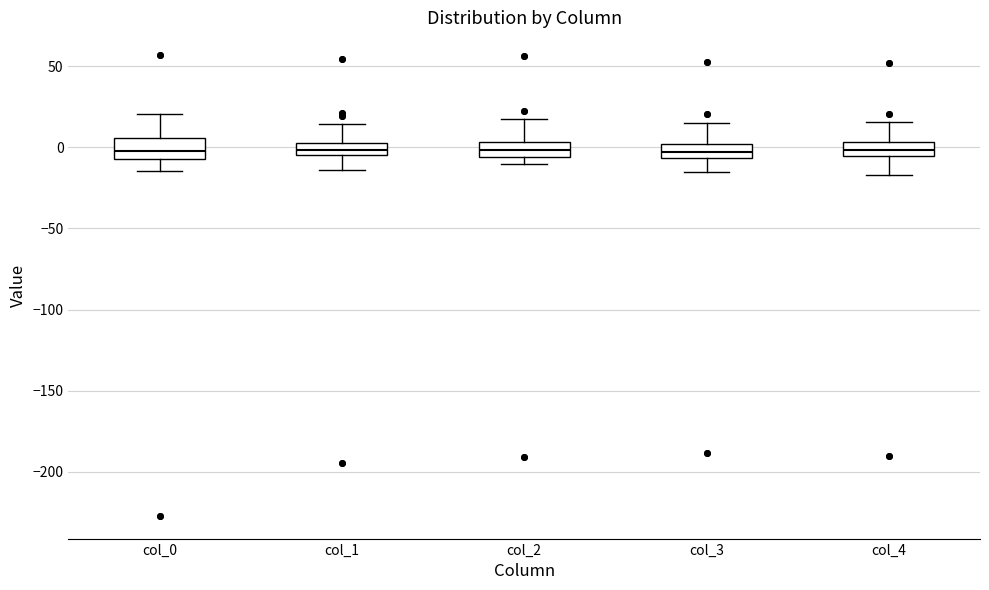

Reading left to right, read every box against the y-axis: the position of its median line, the range the box covers, and the ends of its whiskers. The values are not printed on the chart, so give them approximately, as read against the axis.

col_0: median 0, box -5 to 5, whiskers -15 to 20
col_1: median 0, box -5 to 5, whiskers -15 to 15
col_2: median 0, box -5 to 5, whiskers -10 to 20
col_3: median -5 (inside the box), box -5 to 0, whiskers -15 to 15
col_4: median 0, box -5 to 5, whiskers -15 to 15